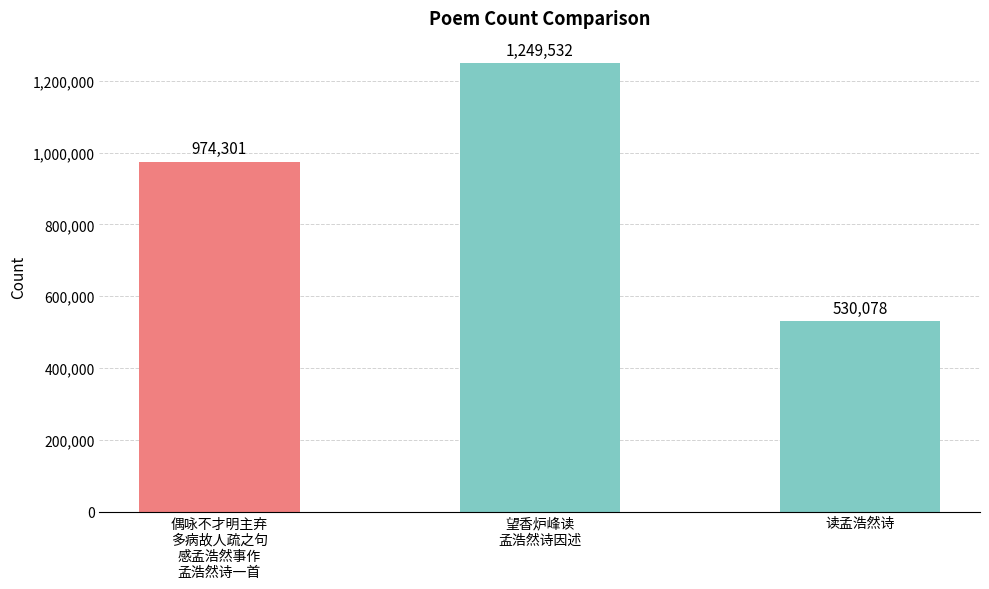

How many series are shown in this chart?

1